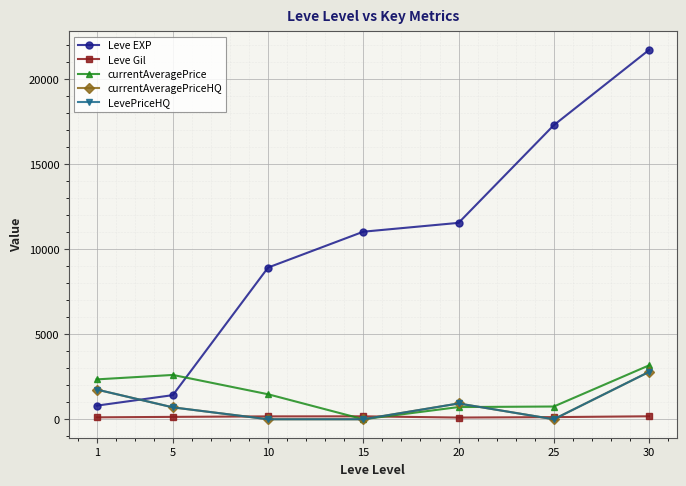

How many distinct data groups are displayed?

5